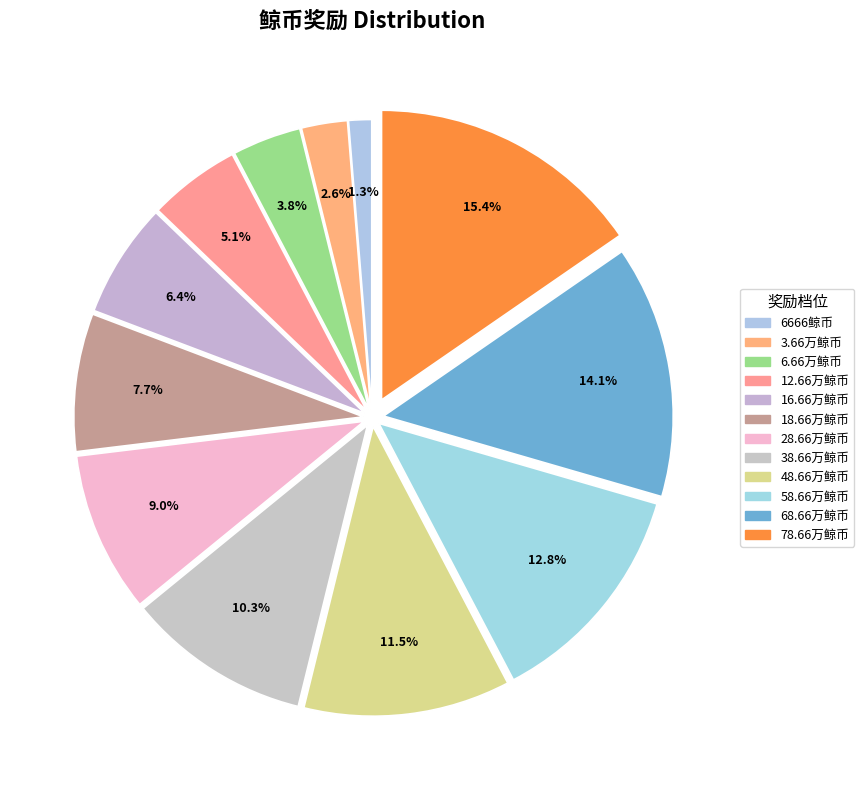

What percentage is the 58.66万鲸币 slice, to the nearest percent?

13%